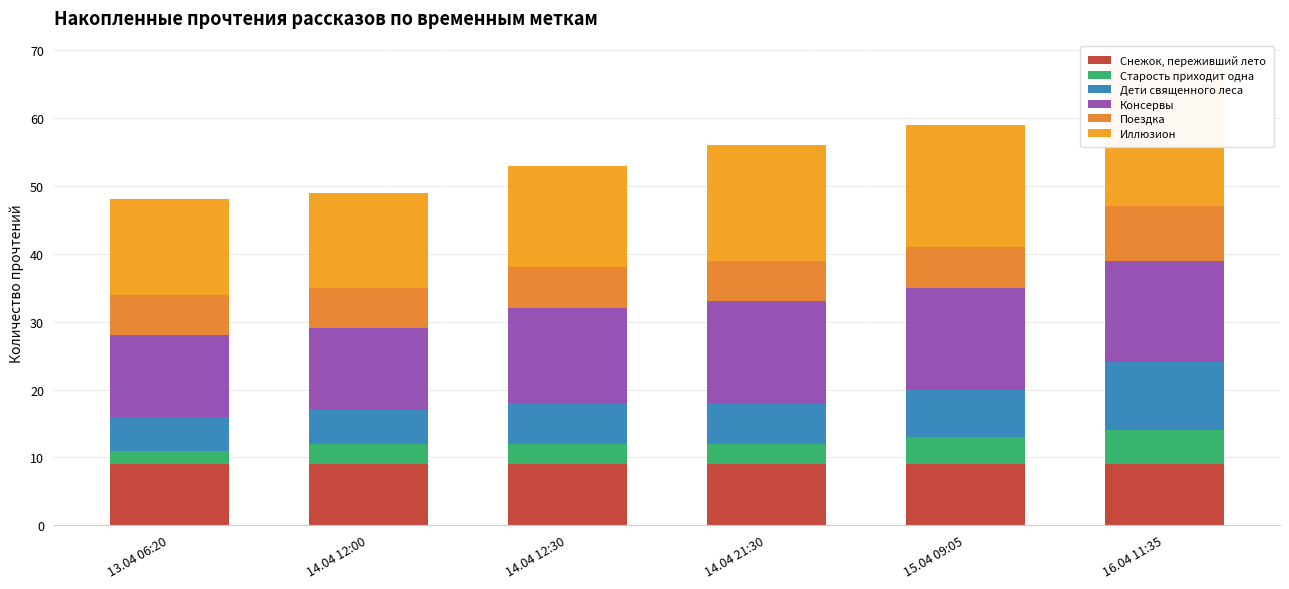

What is the label of the 1st bar from the left?

13.04 06:20